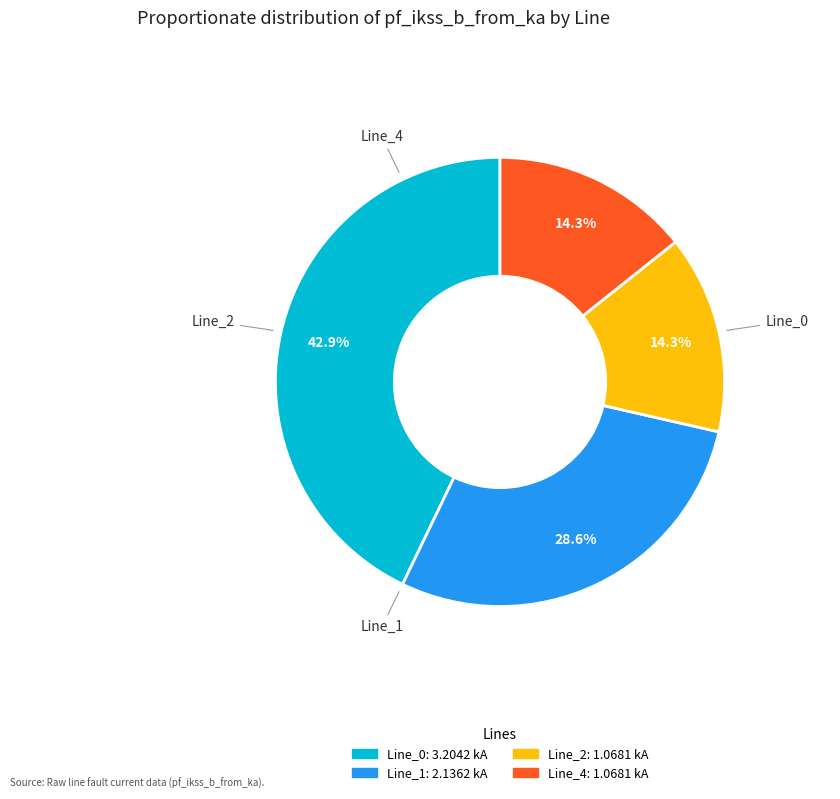

To the nearest percent, what is the difference between the largest and smallest slice percentages?

29%